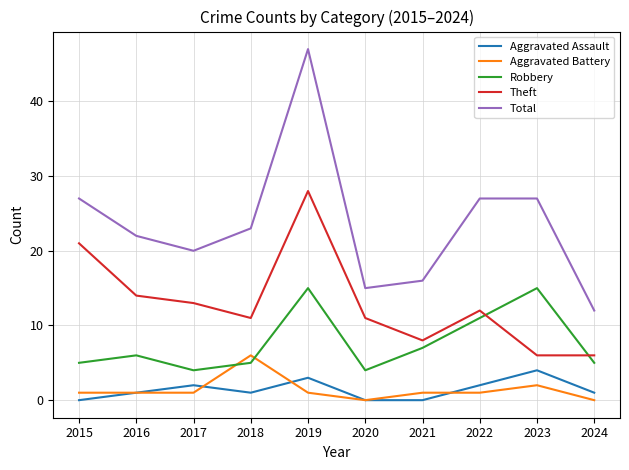

Which series has the widest spread of values?

Total